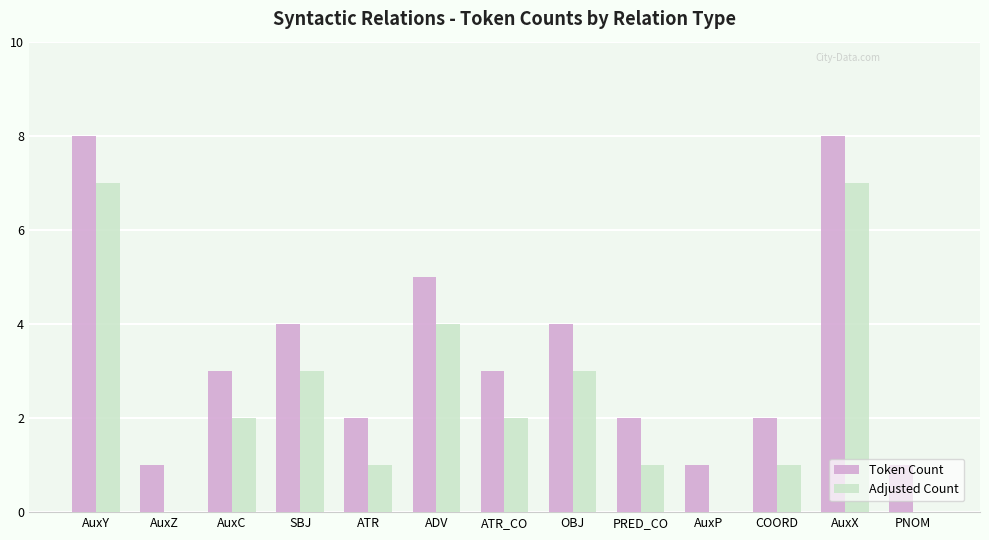

Are the bars horizontal?

No